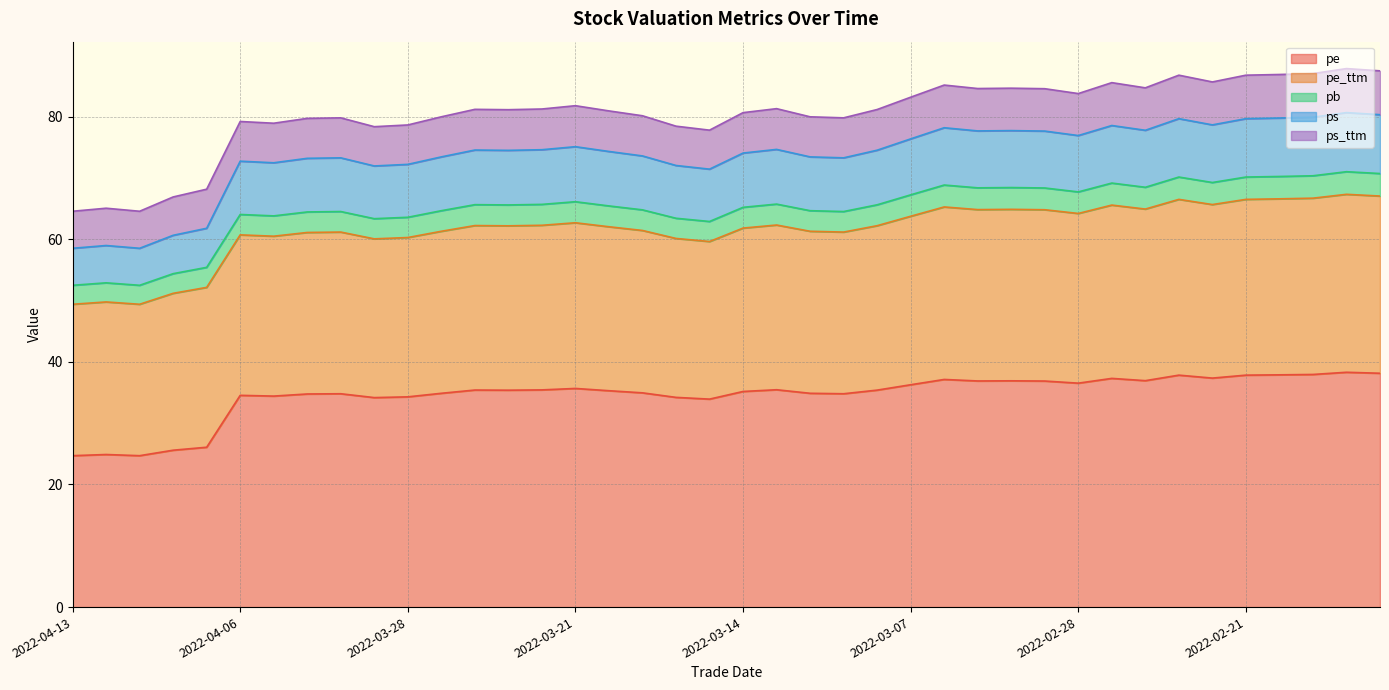

Is the value of pb at 2022-02-21 greater than the value of pe at 2022-03-18?

No